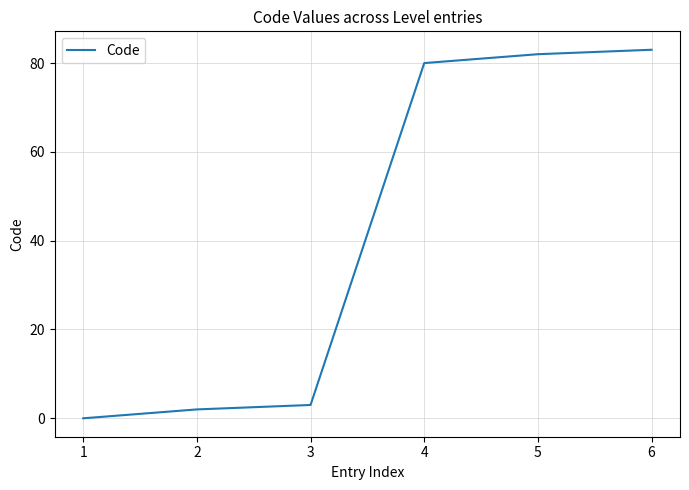

List the labels in order of value, largest first.

6, 5, 4, 3, 2, 1